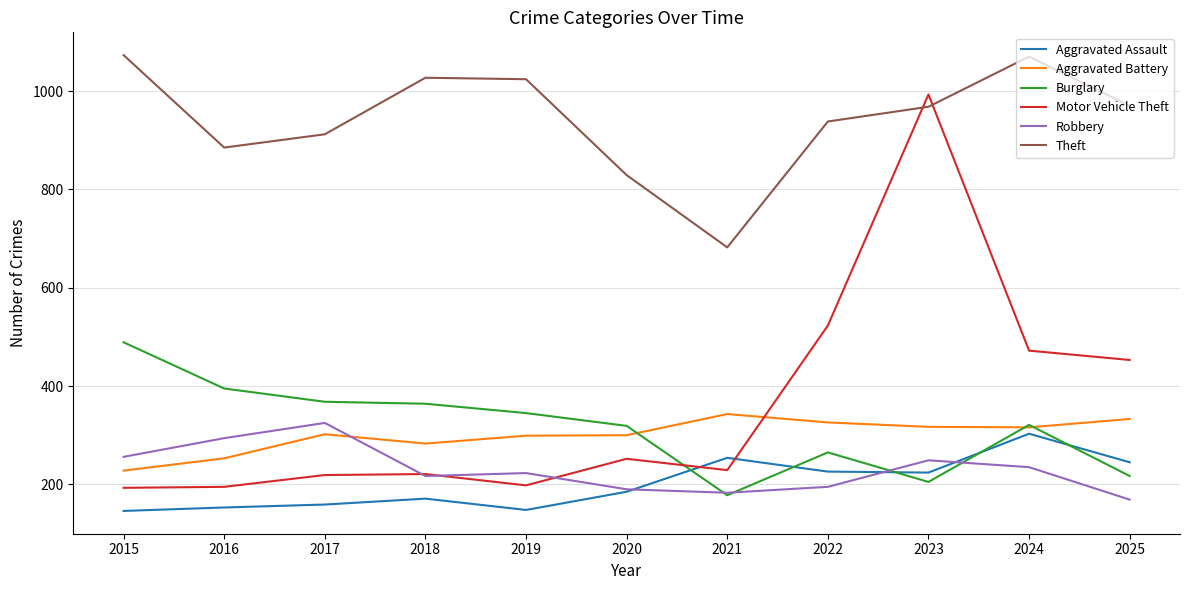

What is the minimum value for Motor Vehicle Theft?

193